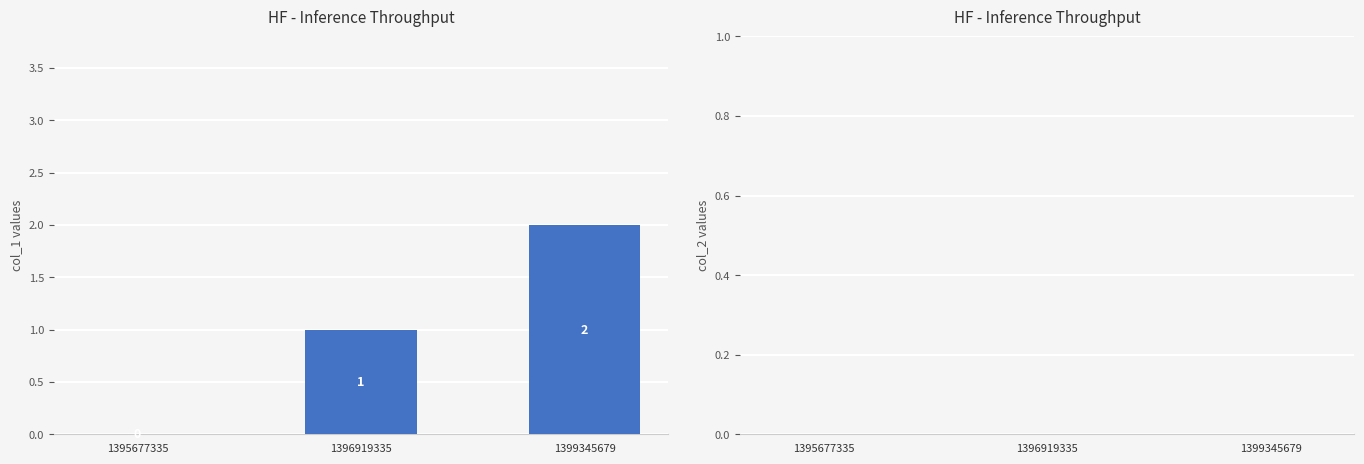

True or false: the data shows 0 at 1396919335.

False